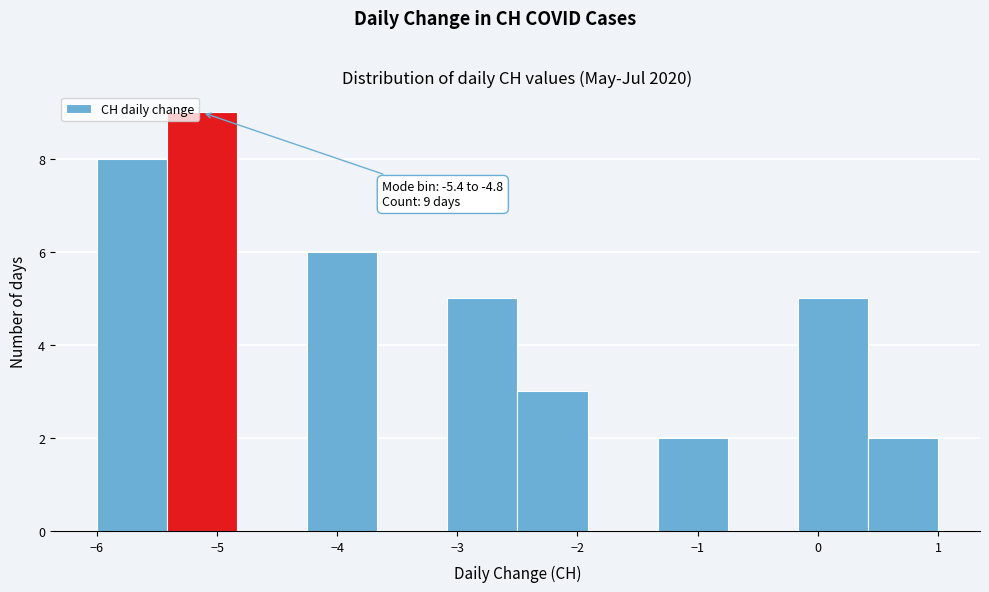

Over which range of the x-axis is the bar tallest?

-5.4 to -4.8